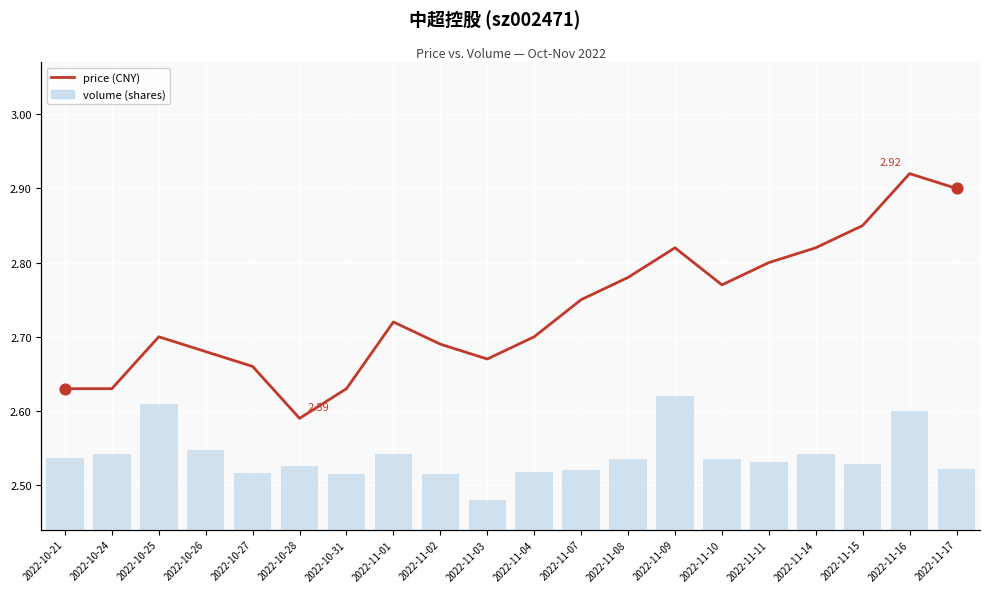

At how many categories does at least one series exceed 560031?

3